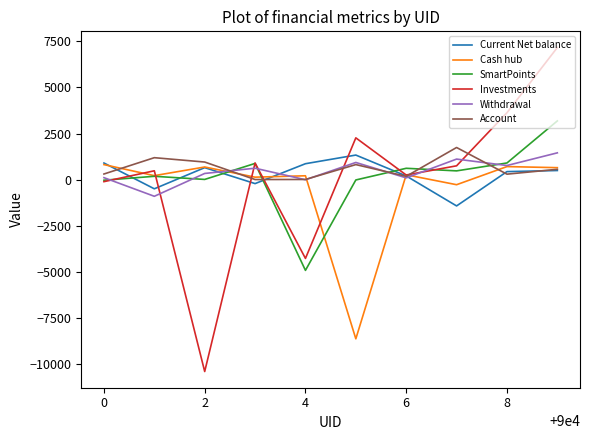

What is the maximum value for SmartPoints?

3188